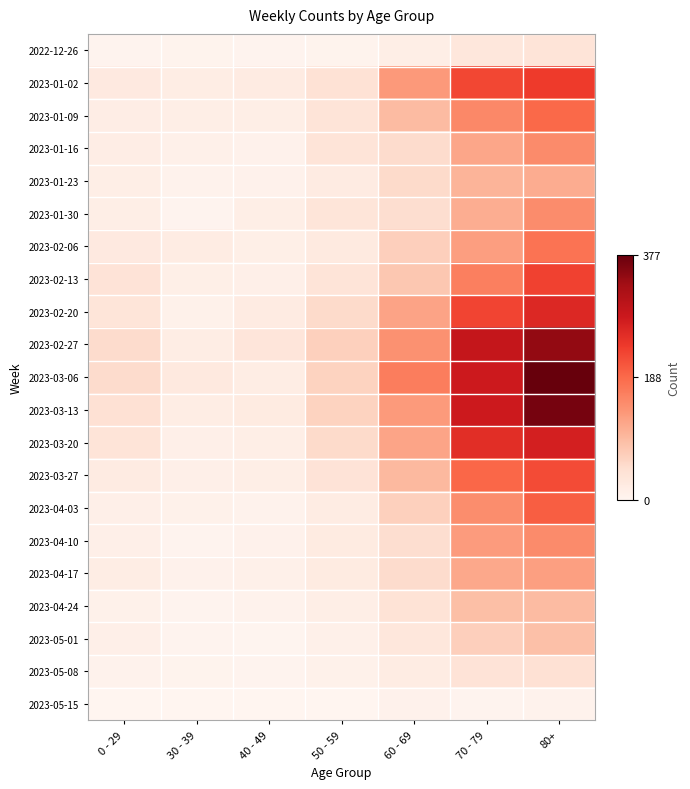

What is the total value across all series at 0 - 29?

476